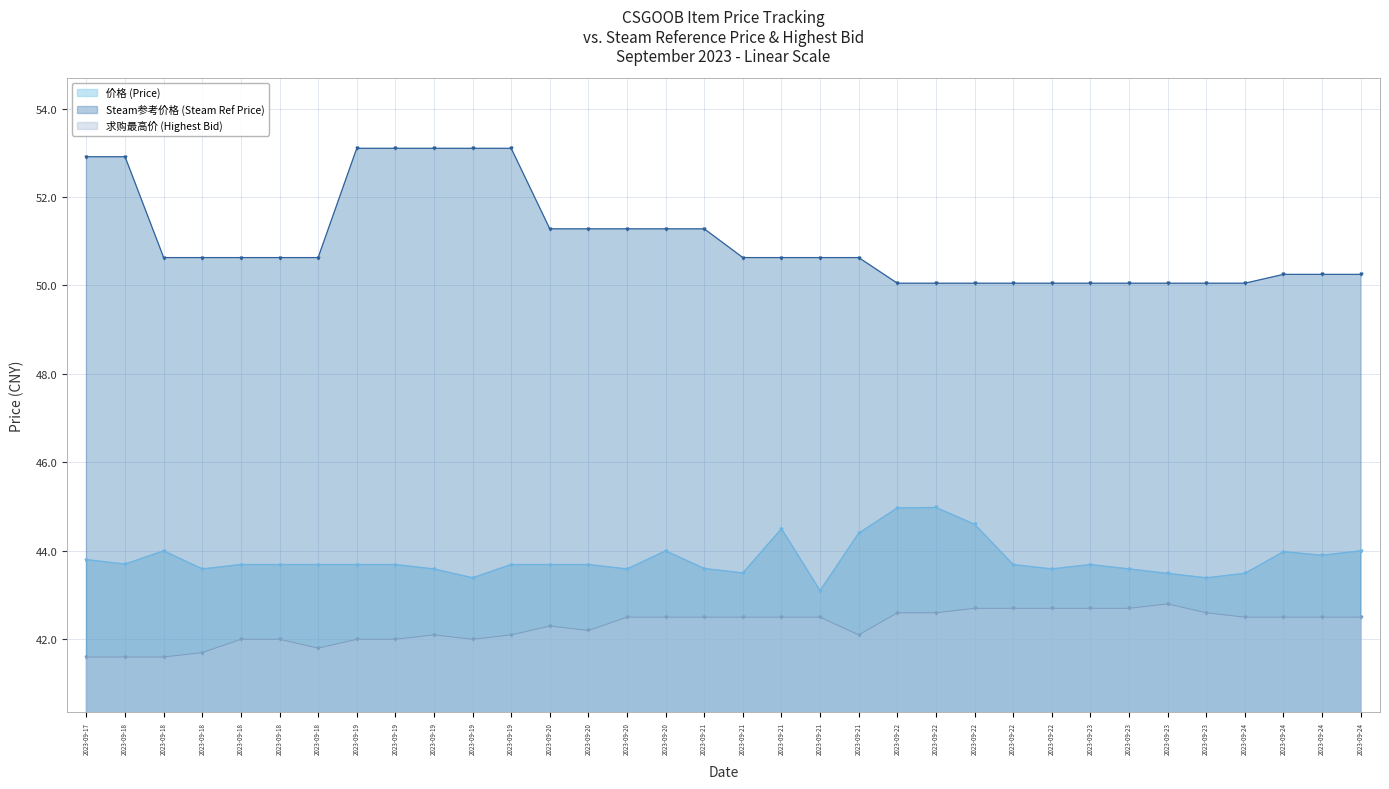

True or false: 求购最高价 (Highest Bid) has more than 0 points higher than both neighbors.

True